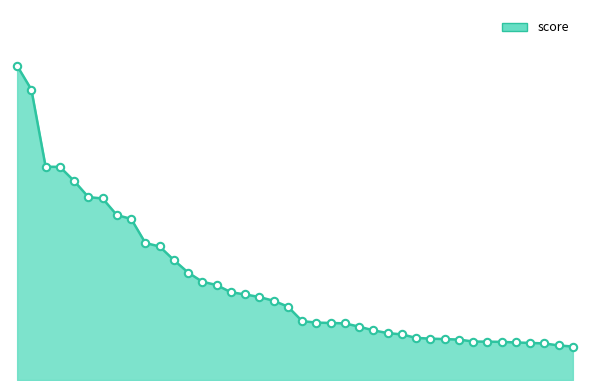

Is this an area chart (filled region under the line)?

Yes